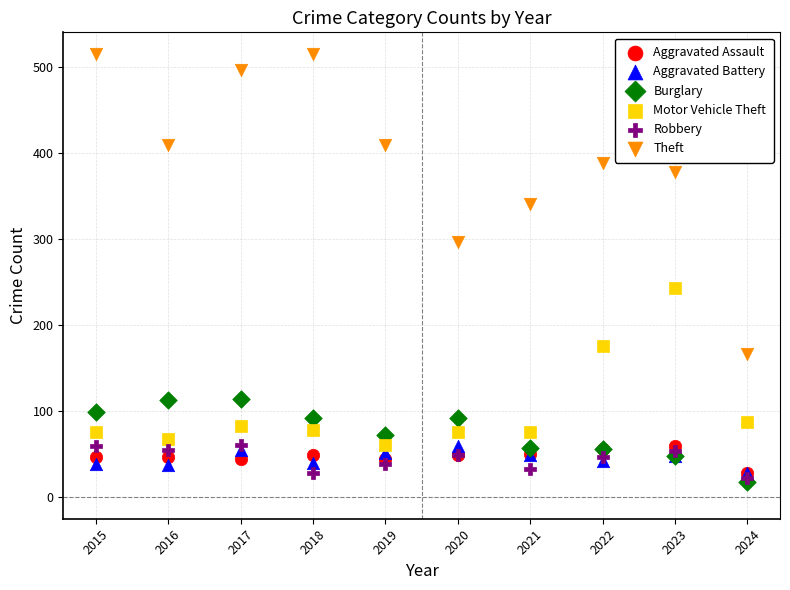

Across all series, what Y value is closest to 266?

243